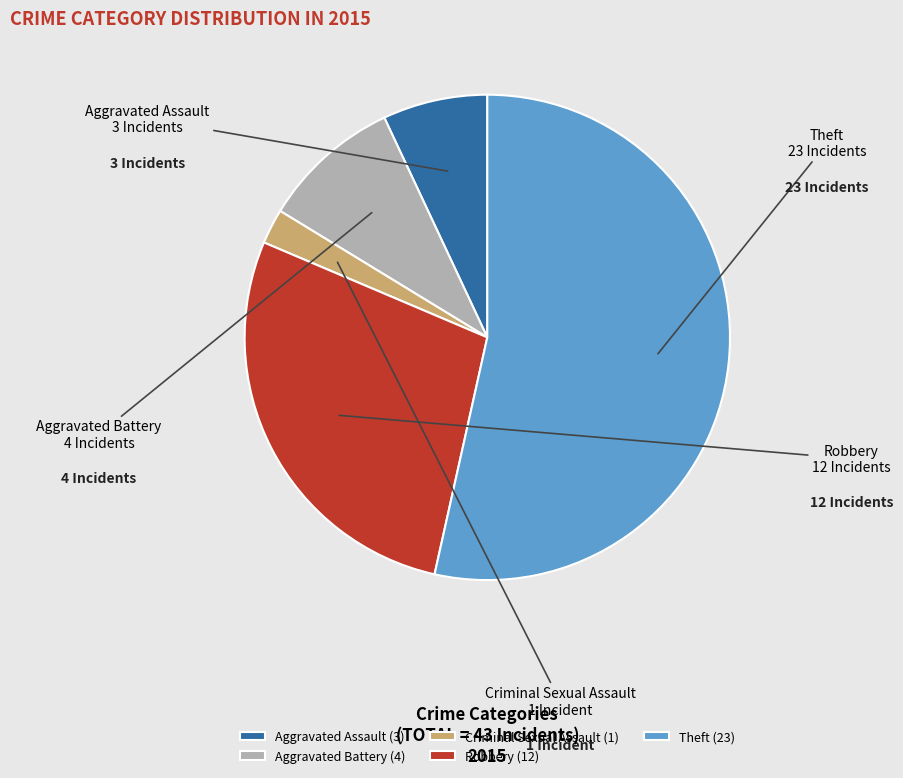

How many segments does this pie chart have?

5